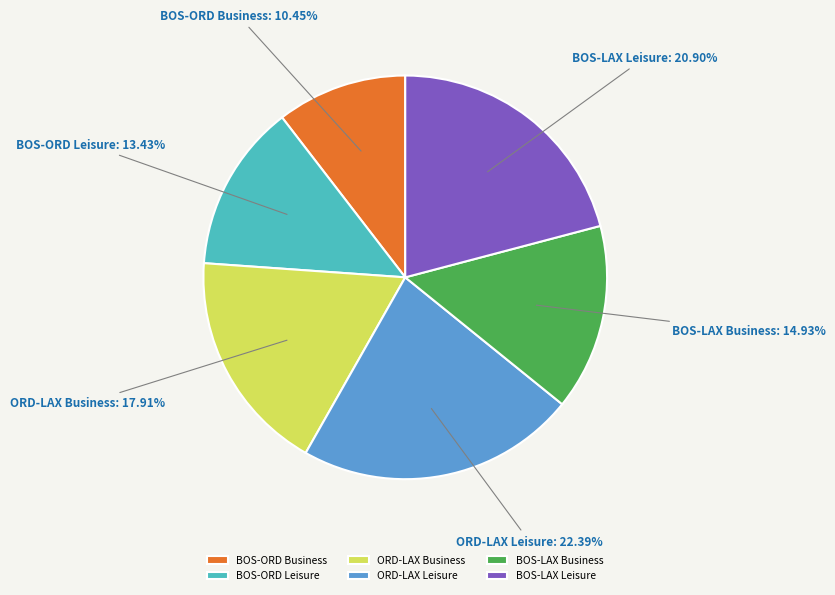

Count the number of slices in the pie.

6